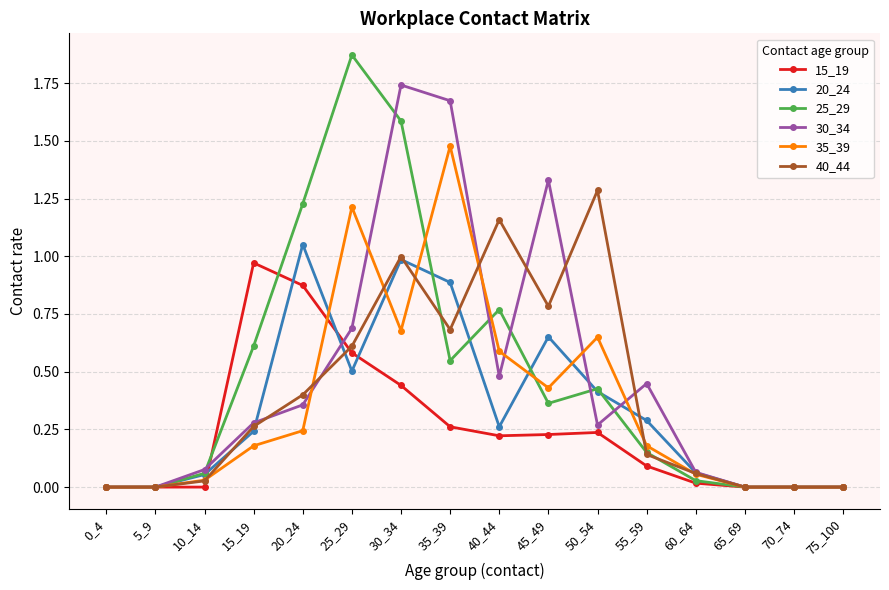

True or false: 15_19 has more than 1 points higher than both neighbors.

True